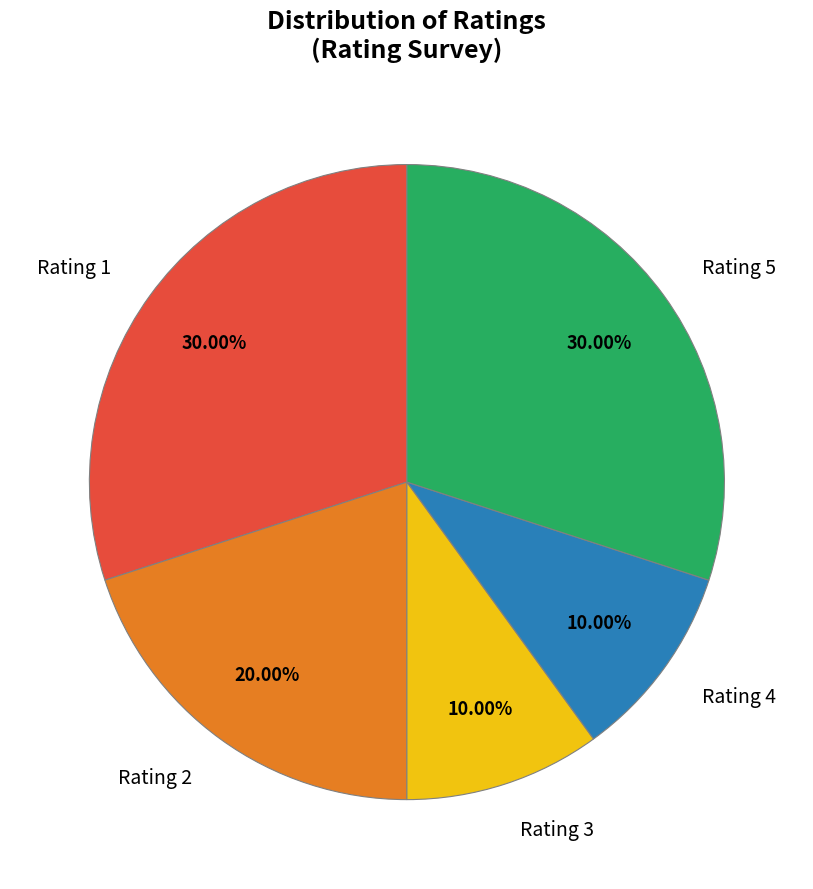

Does Rating 5 represent more than half of the total?

No